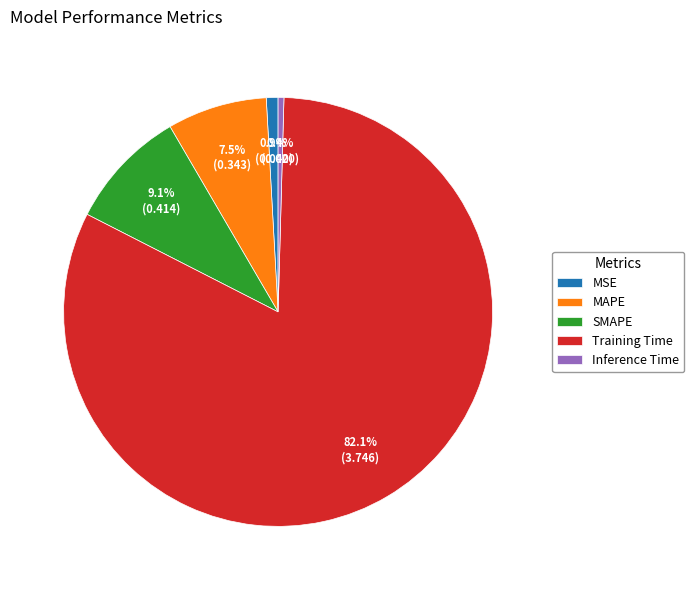

Which has a higher value, MAPE or SMAPE?

SMAPE